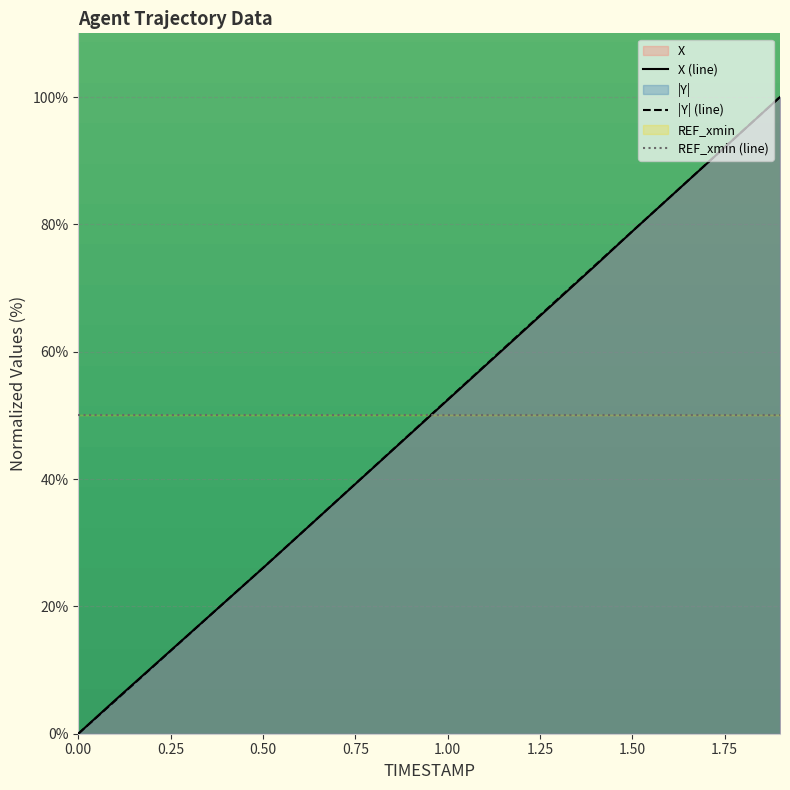

Where do X and Y first cross each other?

0.3 and 0.4